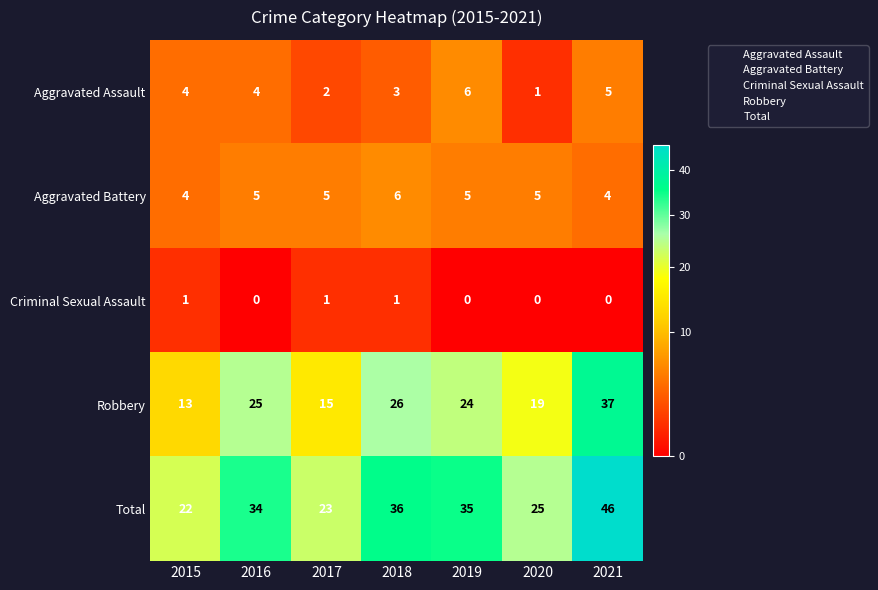

What is the difference between the highest and lowest values at 2016?

34